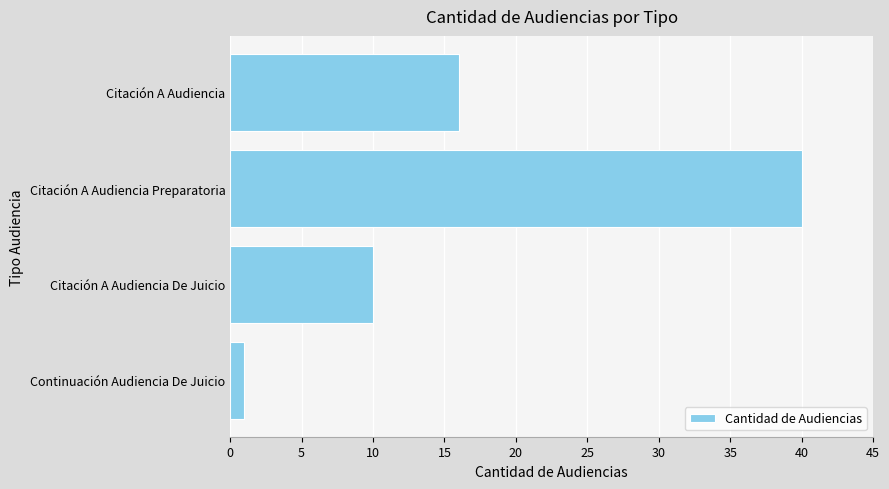

Which has a higher value, Continuación Audiencia De Juicio or Citación A Audiencia De Juicio?

Citación A Audiencia De Juicio